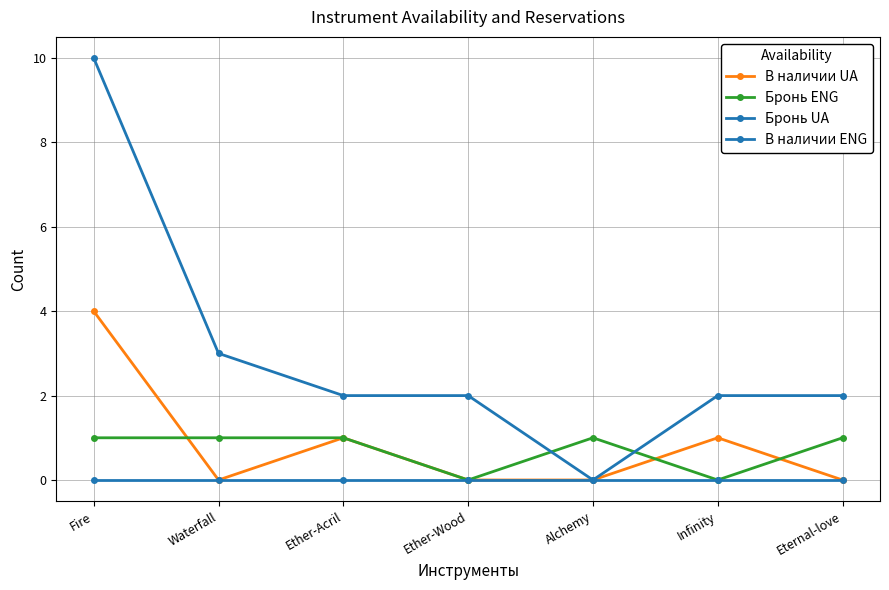

List the labels in order of В наличии UA value, largest first.

Fire, Ether-Acril, Infinity, Waterfall, Ether-Wood, Alchemy, Eternal-love